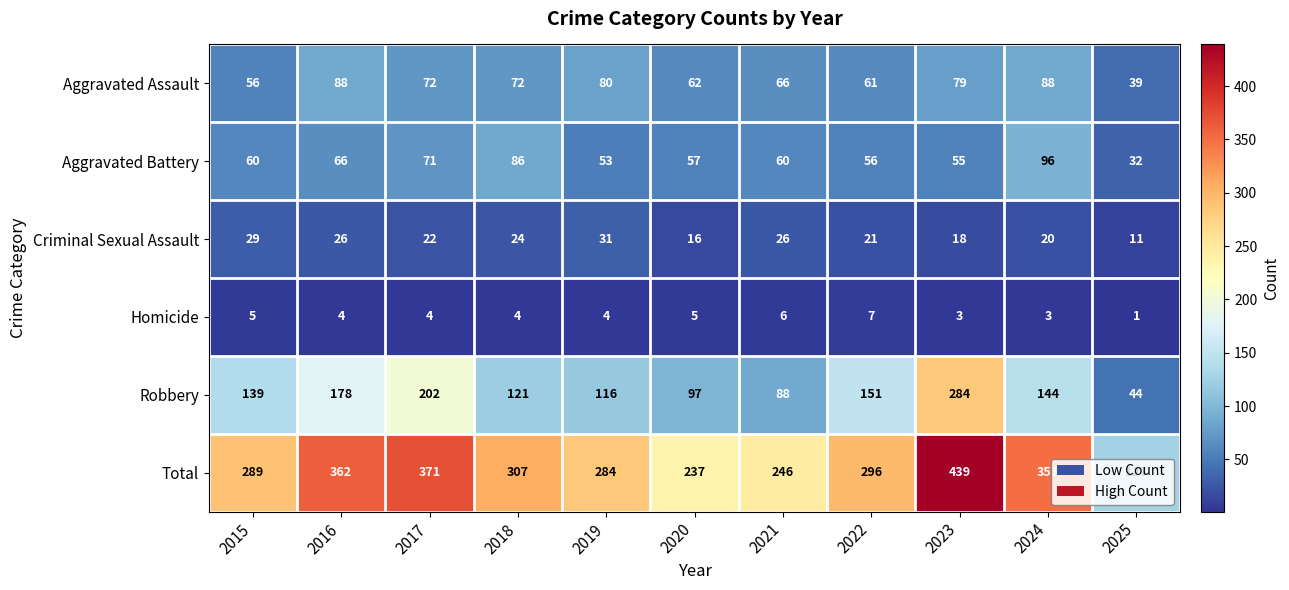

What is the difference between the second highest and second lowest values in the Robbery series?

114